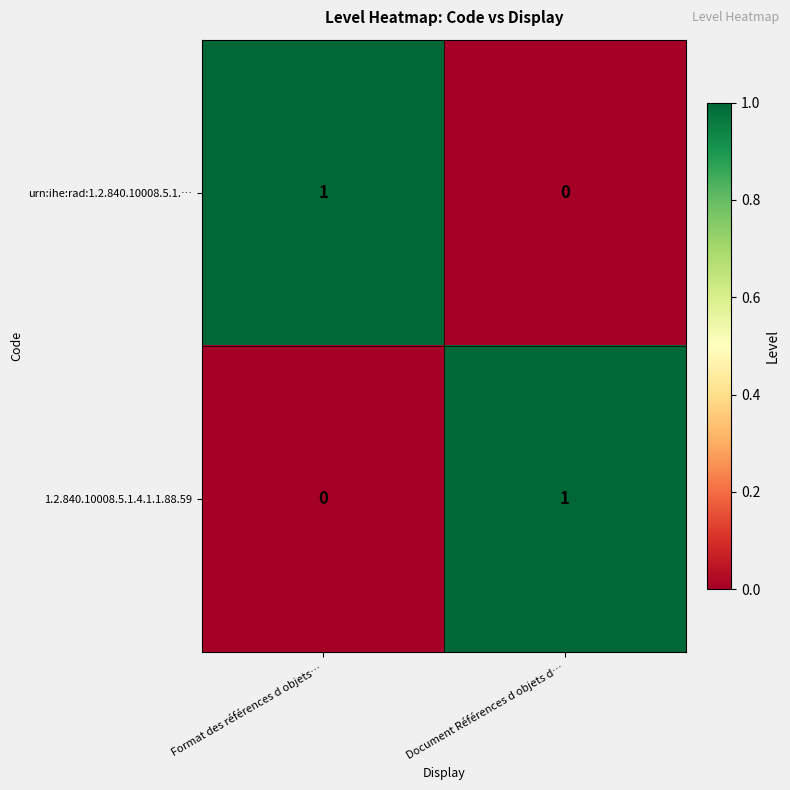

The 1.2.840.10008.5.1.4.1.1.88.59 series shows -1 at Format des références d objets…. True or false?

False